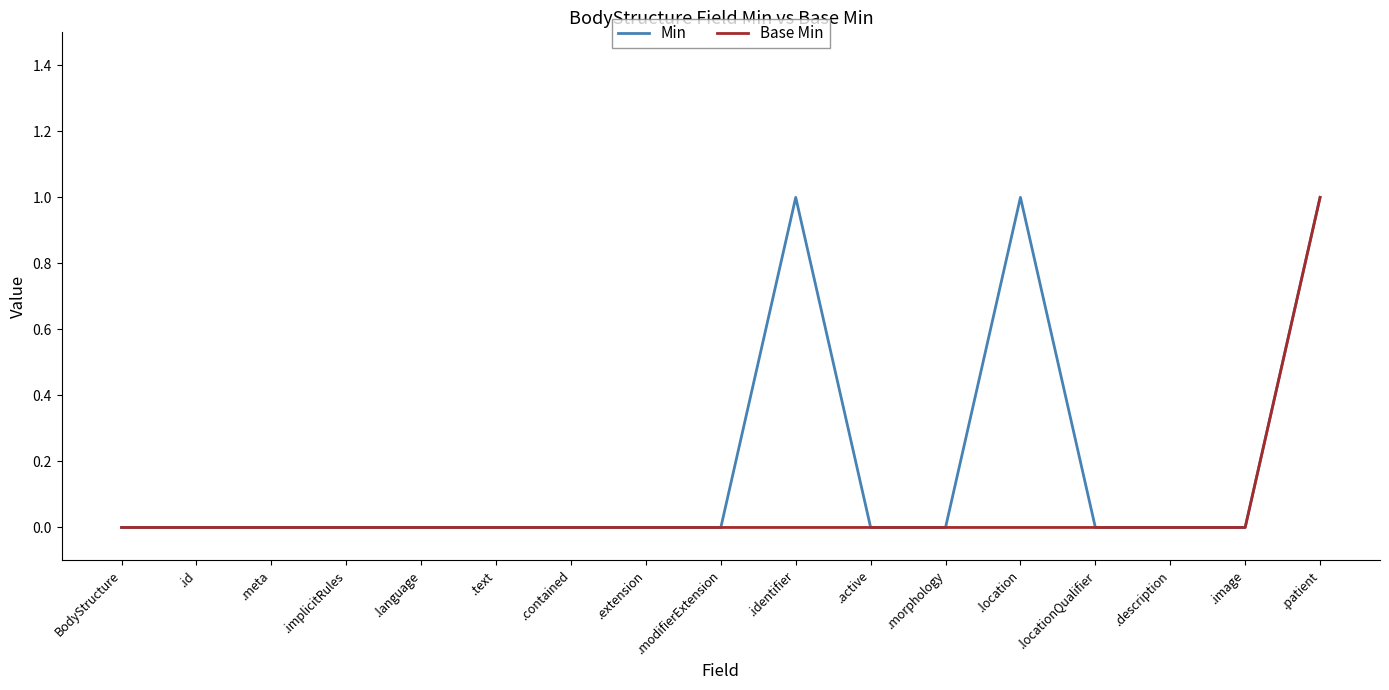

Count the number of categories in the chart.

17